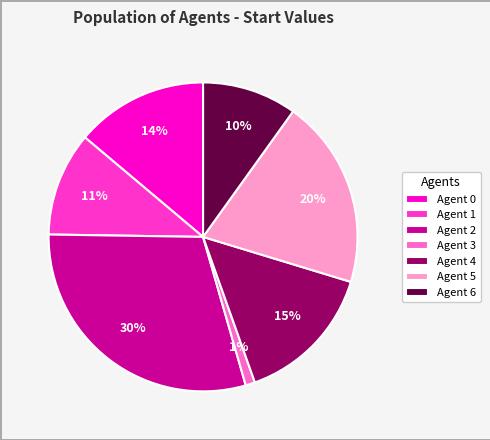

Which has a higher value, Agent 5 or Agent 6?

Agent 5